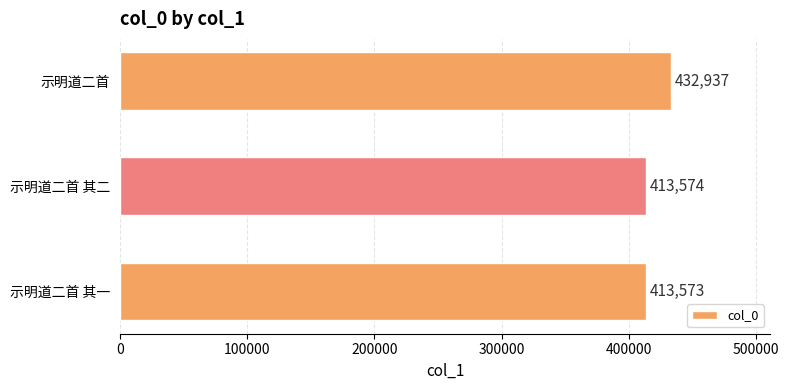

Are the bars grouped side by side (vs. stacked)?

No